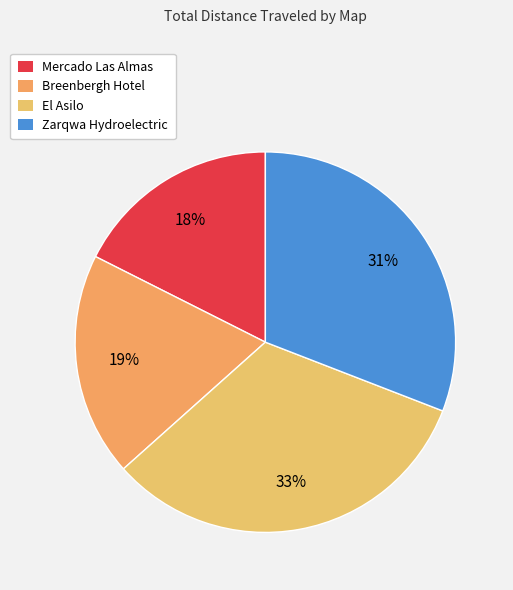

How many slices are in this pie chart?

4